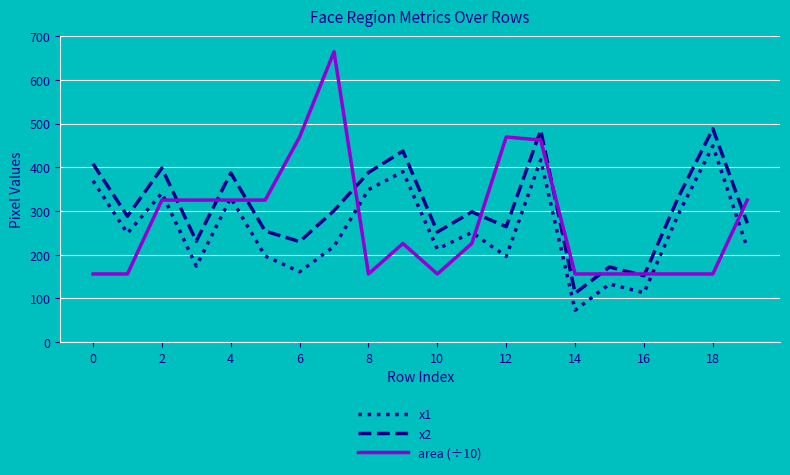

List the series in order of their overall mean, highest first.

x2, area (÷10), x1